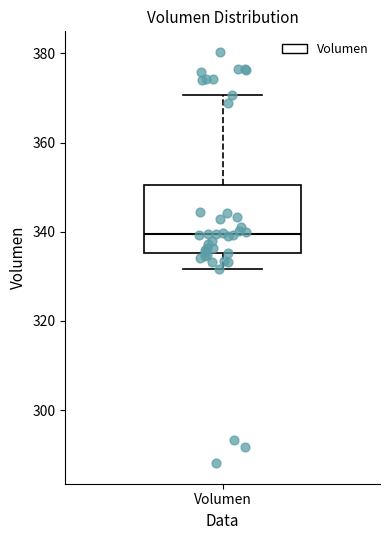

Where is the lower edge of the box for Volumen on the y-axis? The values are not printed on the chart, so give them approximately, as read against the axis.

336